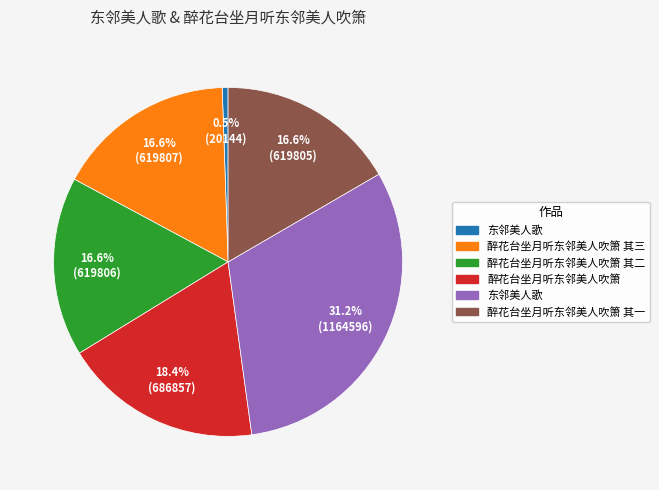

Is there any slice that represents more than half of the pie?

No